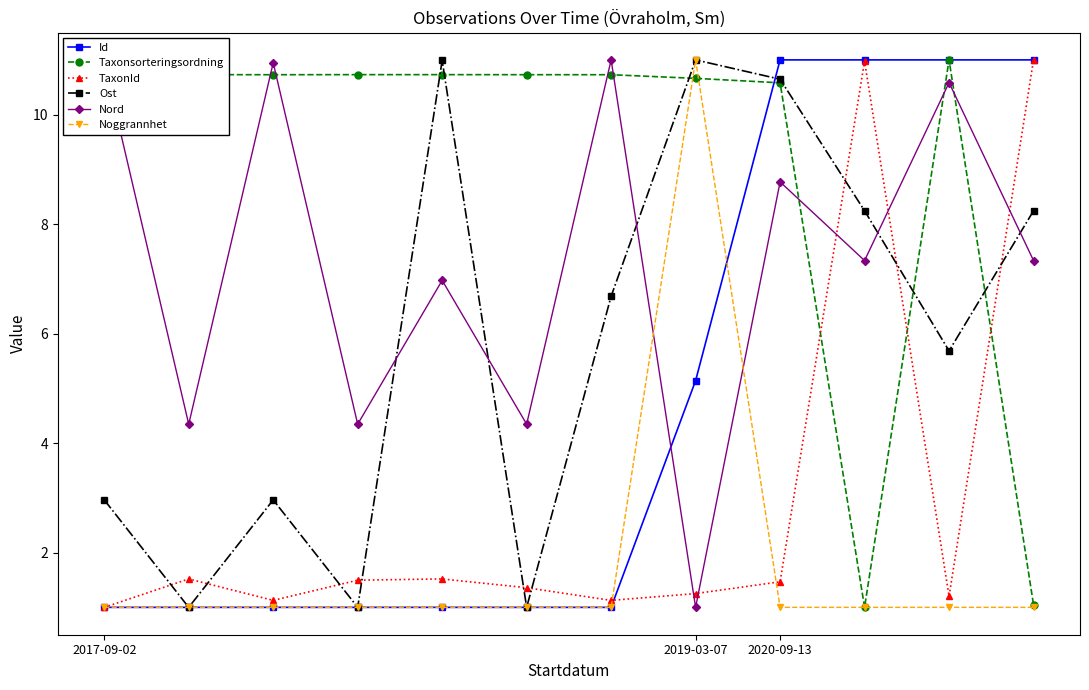

After their last crossing, which series has the higher values: Nord or Ost?

Ost